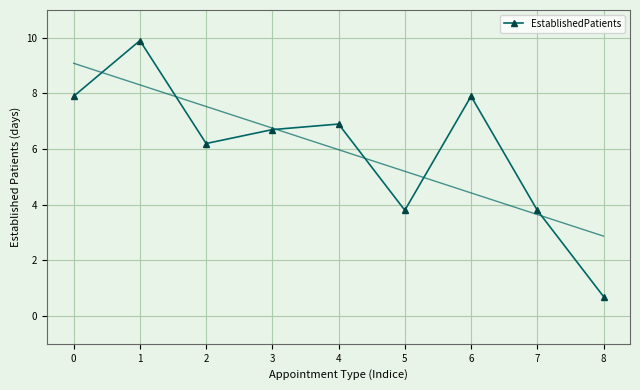

The chart shows a value of 3.0 at 3. True or false?

False